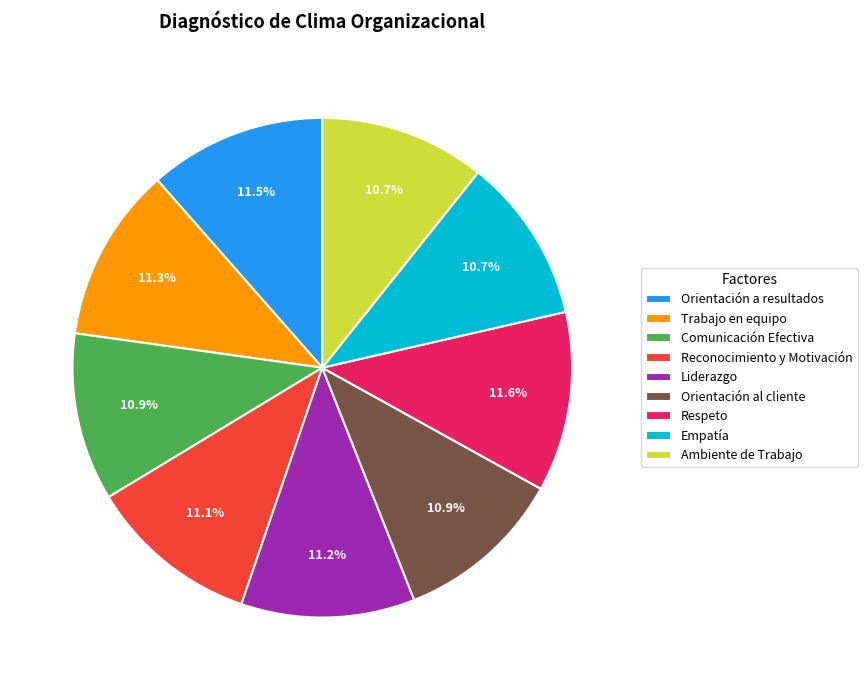

How many slices are in this pie chart?

9